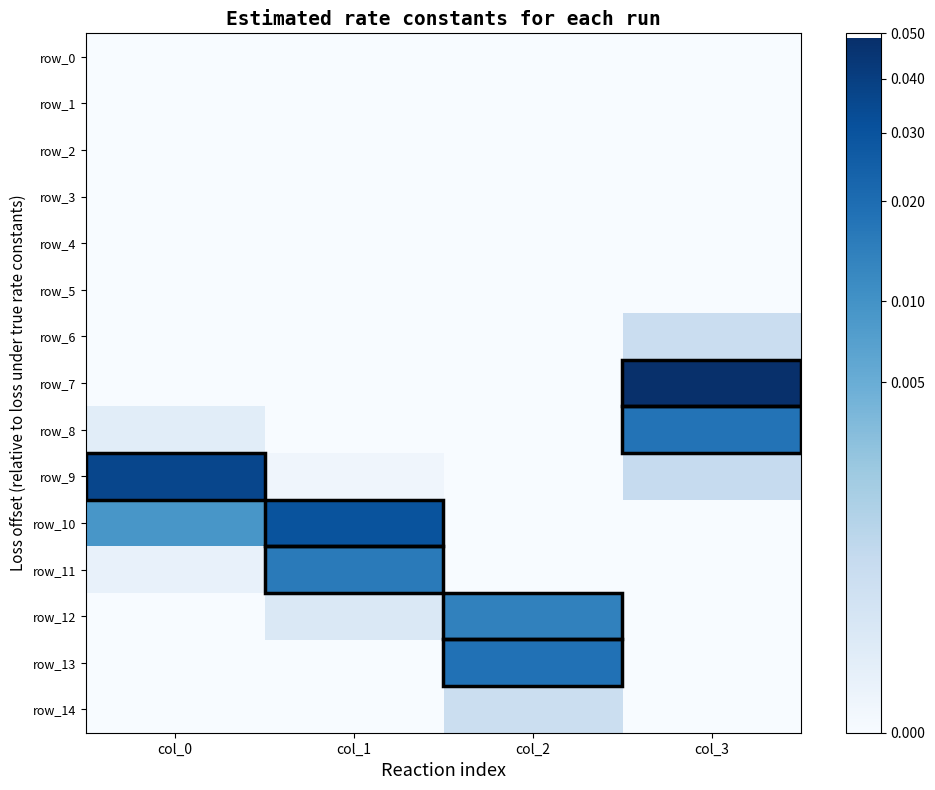

Is the value of row_2 at col_3 greater than the value of row_3 at col_0?

No